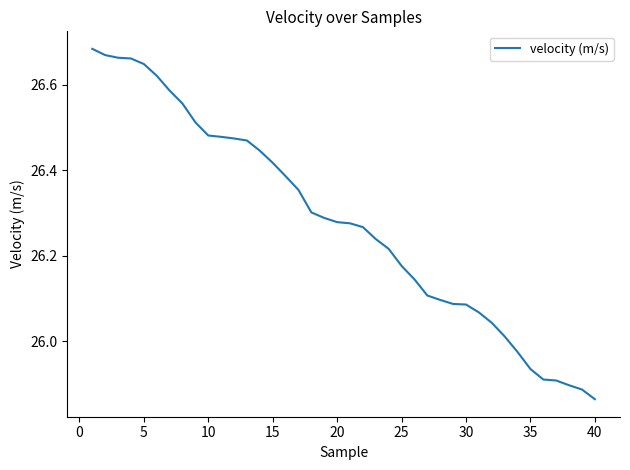

What is the difference between the maximum and minimum values?

0.8